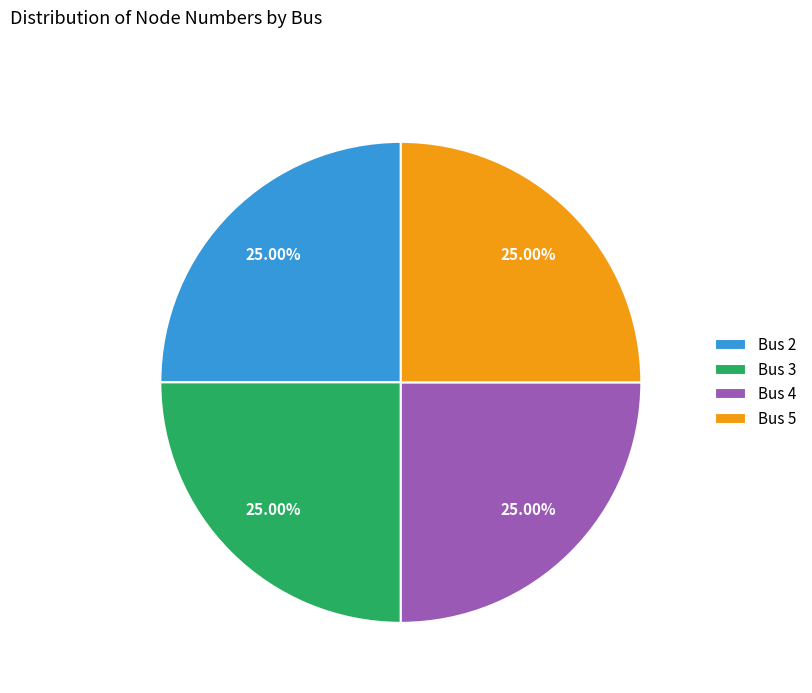

How many slices are in this pie chart?

4